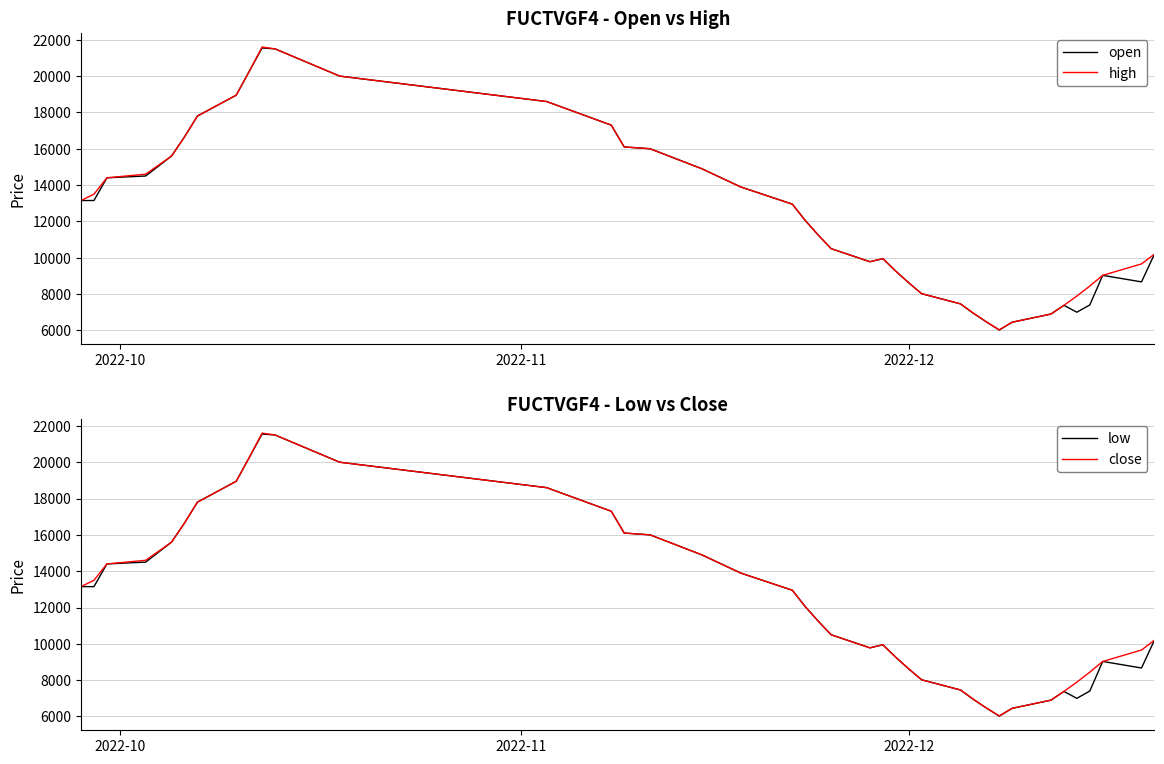

What is the highest value of the high series?

21600